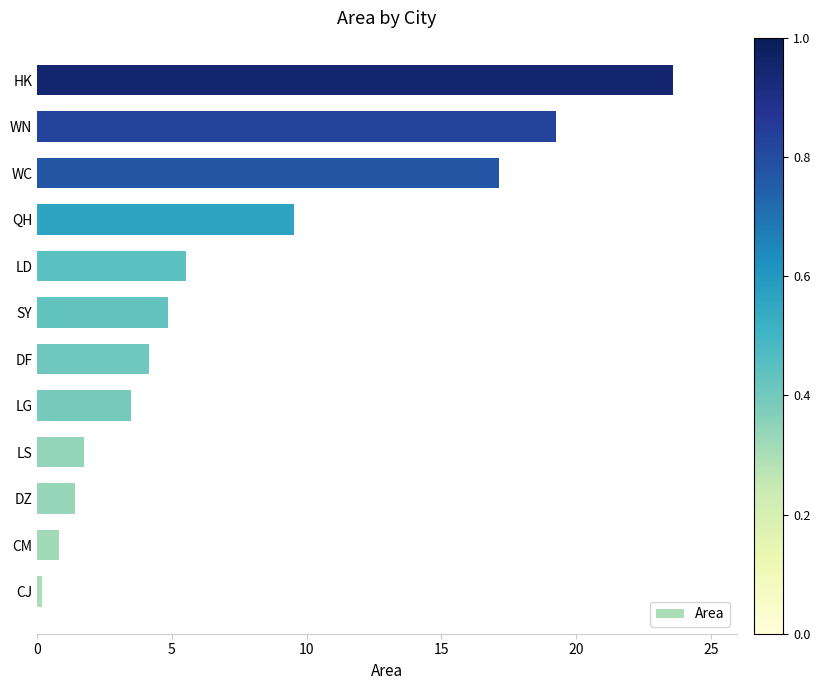

What is the difference between the second highest and minimum values?

19.1